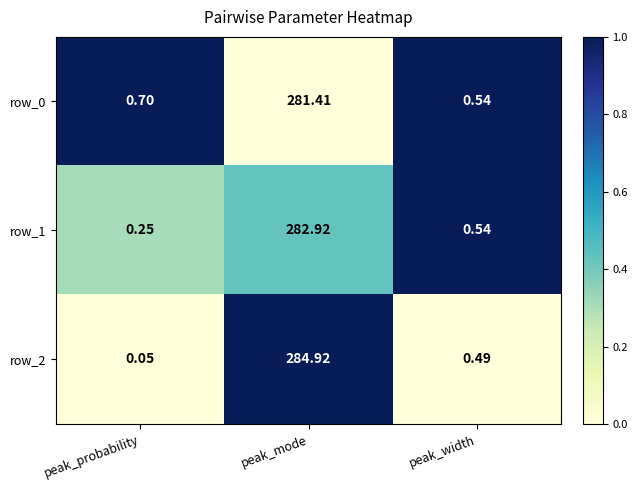

Where is row_2 nearest to the value 142?

peak_width